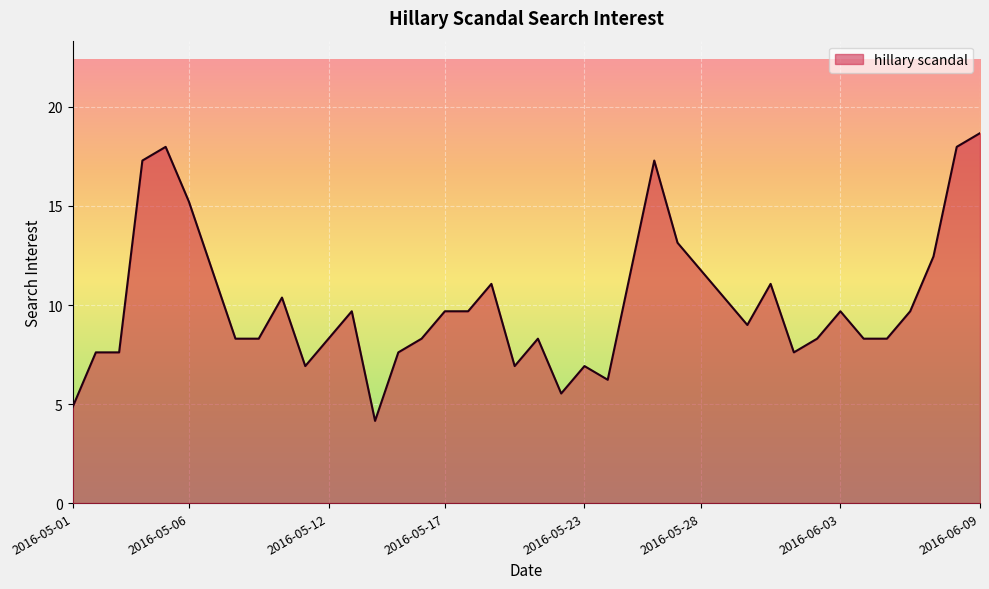

What is the smallest value displayed?

4.2